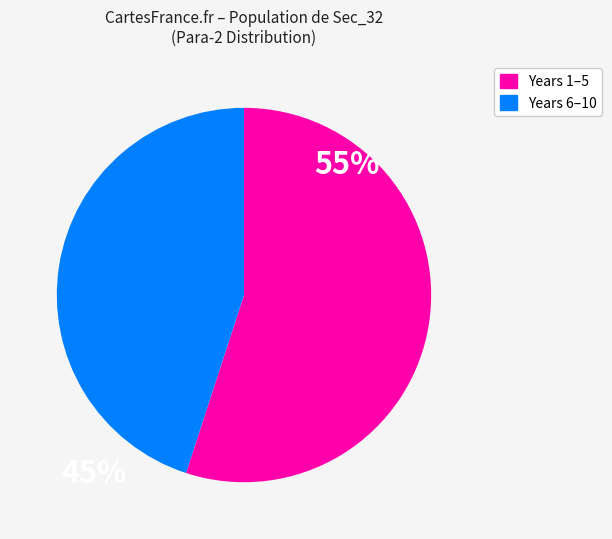

Count the number of slices in the pie.

2